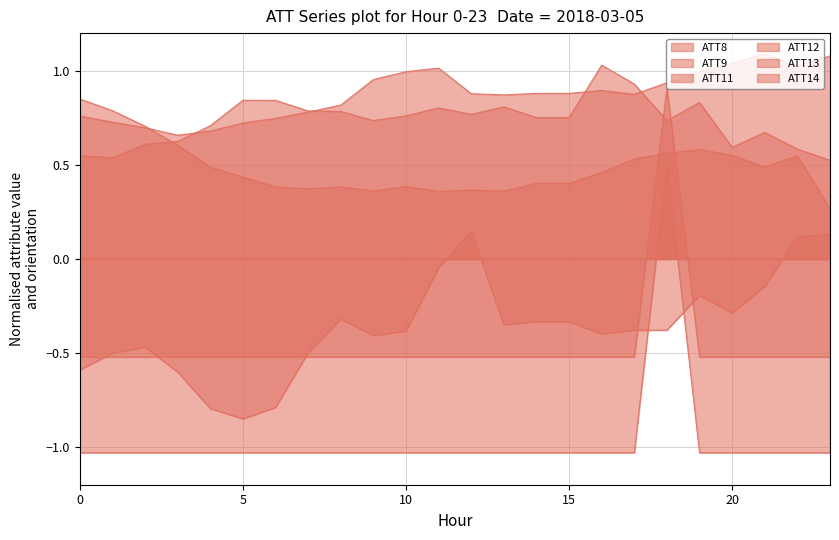

Reading left to right, what are all the values shown in this chart?

ATT8: 0.8	0.8	0.7	0.6	0.5	0.4	0.4	0.4	0.4	0.4	0.4	0.4	0.4	0.4	0.4	0.4	0.5	0.5	0.6	0.6	0.6	0.5	0.5	0.3
ATT9: -0.5	-0.5	-0.5	-0.5	-0.5	-0.5	-0.5	-0.5	-0.5	-0.5	-0.5	-0.5	-0.5	-0.5	-0.5	-0.5	-0.5	-0.5	0.9	-0.5	-0.5	-0.5	-0.5	-0.5
ATT11: -1.0	-1.0	-1.0	-1.0	-1.0	-1.0	-1.0	-1.0	-1.0	-1.0	-1.0	-1.0	-1.0	-1.0	-1.0	-1.0	-1.0	-1.0	0.5	-1.0	-1.0	-1.0	-1.0	-1.0
ATT12: 0.5	0.5	0.6	0.6	0.7	0.8	0.8	0.8	0.8	0.7	0.8	0.8	0.8	0.8	0.8	0.8	1.0	0.9	0.7	0.8	0.6	0.7	0.6	0.5
ATT13: 0.8	0.7	0.7	0.7	0.7	0.7	0.7	0.8	0.8	1.0	1.0	1.0	0.9	0.9	0.9	0.9	0.9	0.9	0.9	1.0	1.0	1.1	1.0	1.1
ATT14: -0.6	-0.5	-0.5	-0.6	-0.8	-0.8	-0.8	-0.5	-0.3	-0.4	-0.4	-0.0	0.1	-0.4	-0.3	-0.3	-0.4	-0.4	-0.4	-0.2	-0.3	-0.1	0.1	0.1